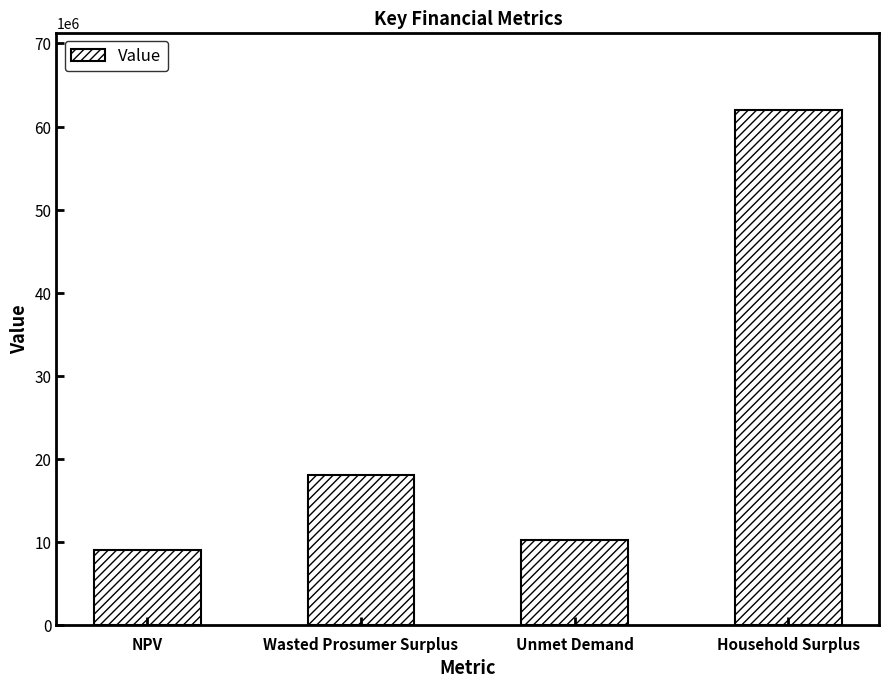

List the labels in order of value, smallest first.

NPV, Unmet Demand, Wasted Prosumer Surplus, Household Surplus